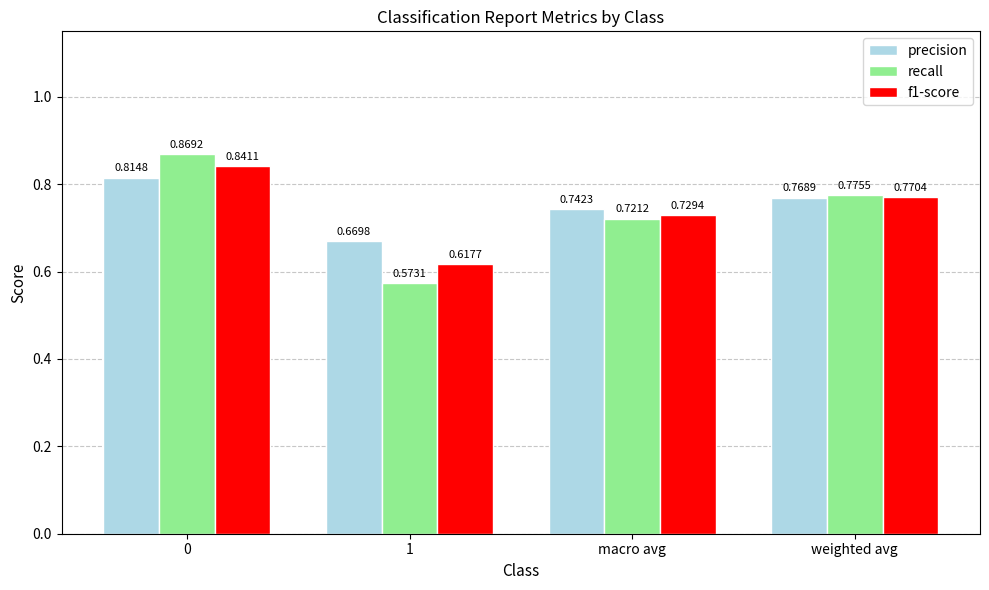

What is the sum of all f1-score values?

3.0